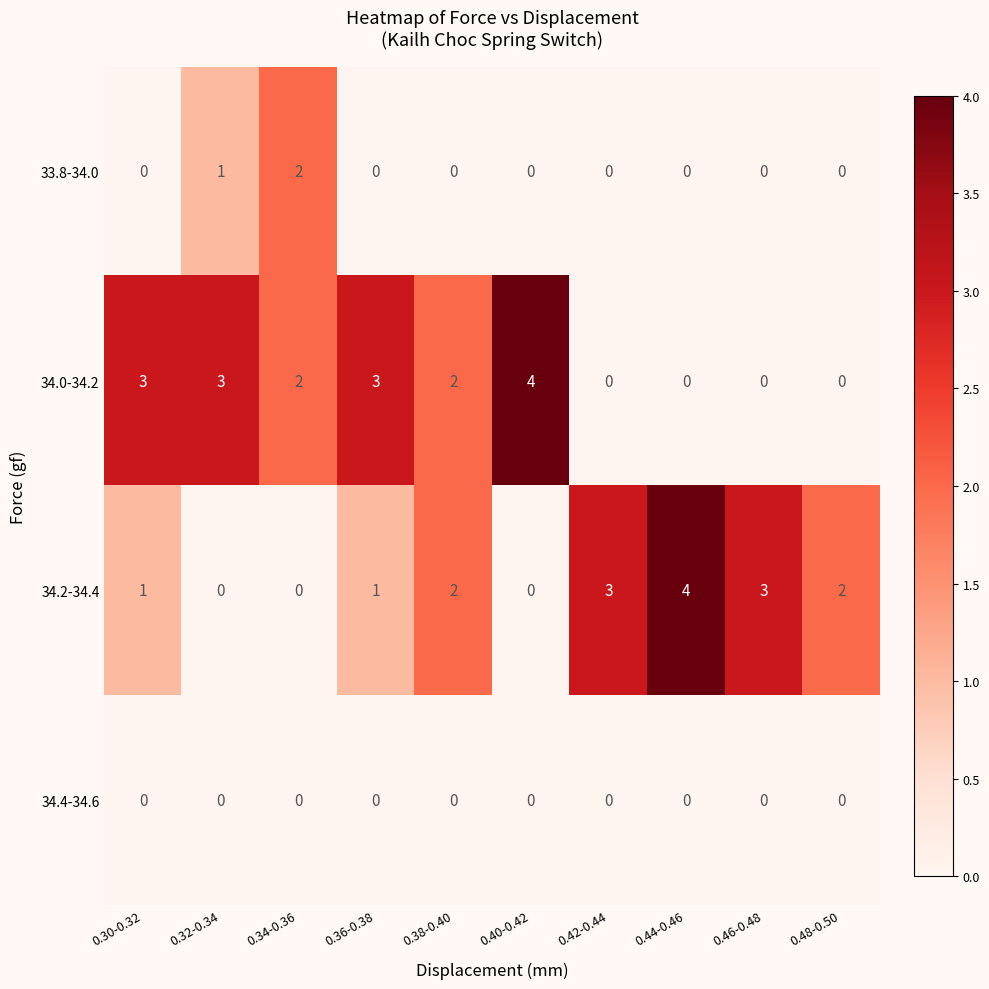

The value of 34.2-34.4 at 0.38-0.40 is 1. True or false?

False